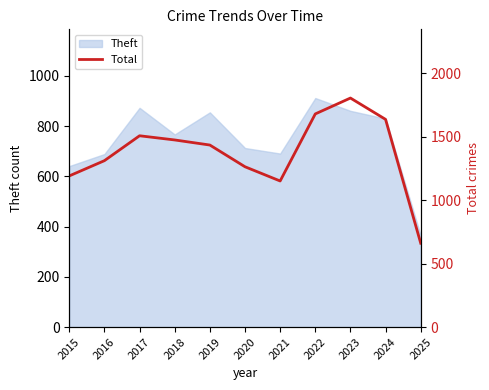

Does the chart have visible grid lines?

No